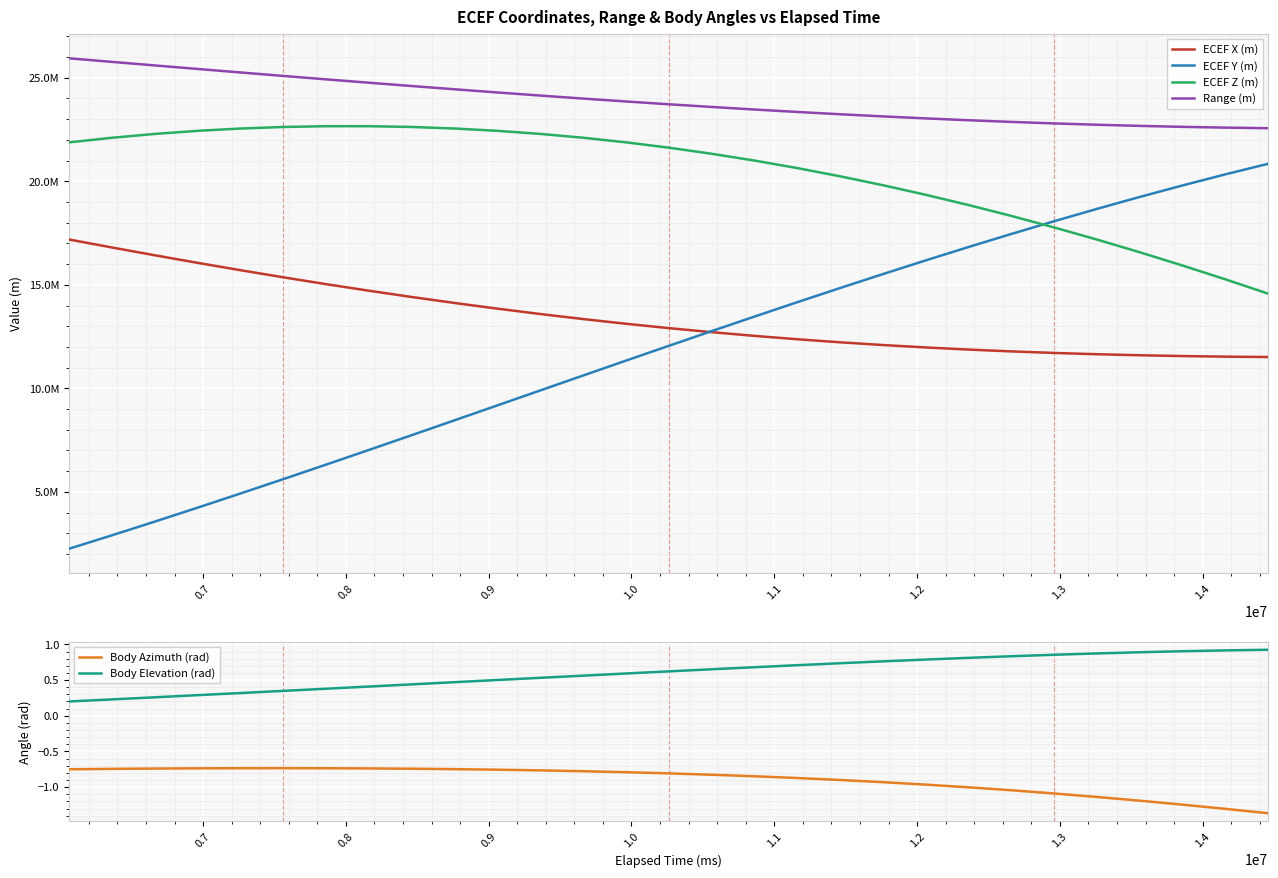

True or false: Body Azimuth (rad) and Body Elevation (rad) cross at least once.

False